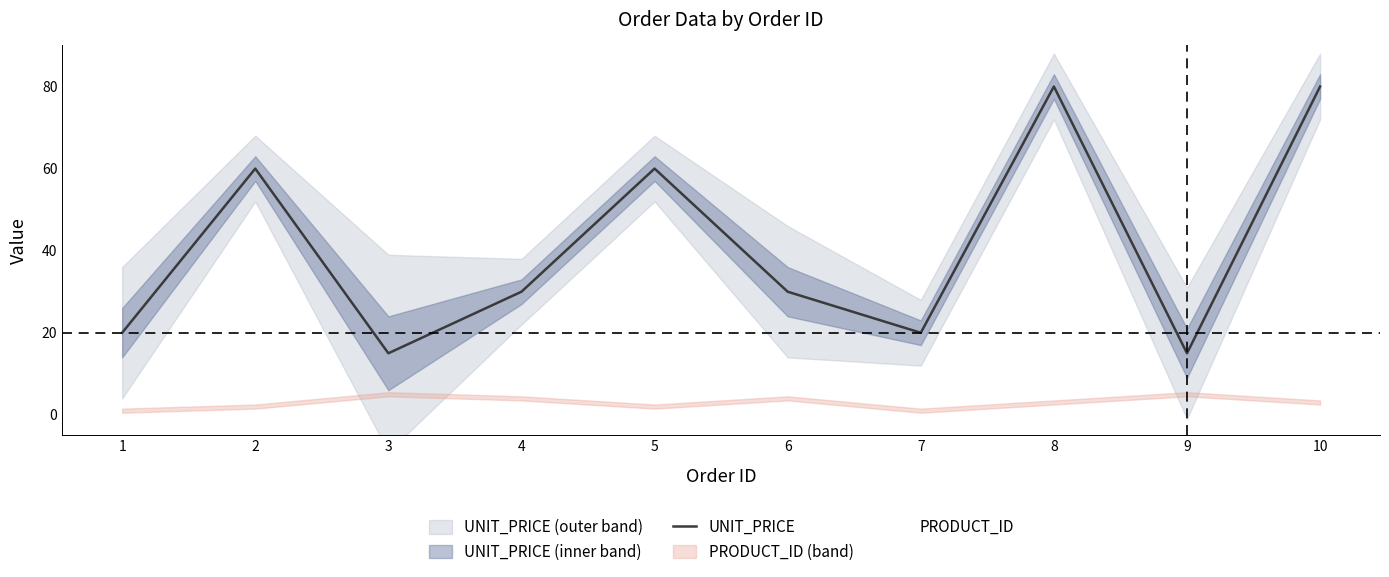

The value of UNIT_PRICE at 6 is 30.0. True or false?

True